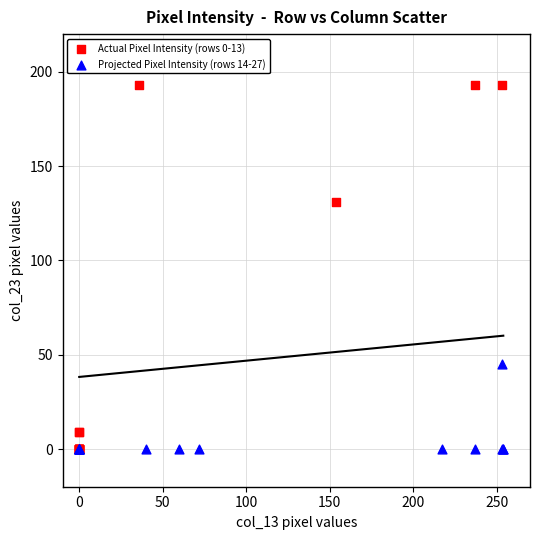

Which series has the widest spread of Y values?

Actual Pixel Intensity (rows 0-13)